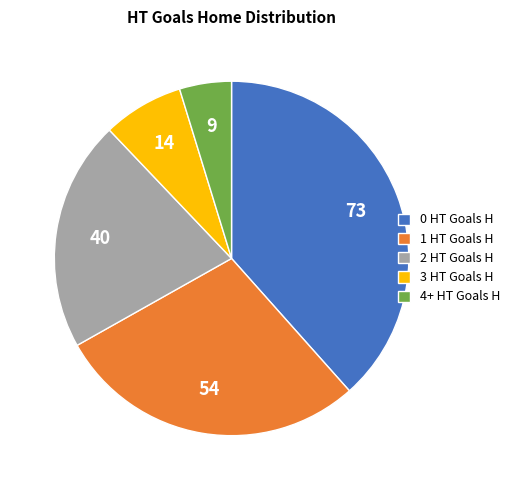

How many segments does this pie chart have?

5